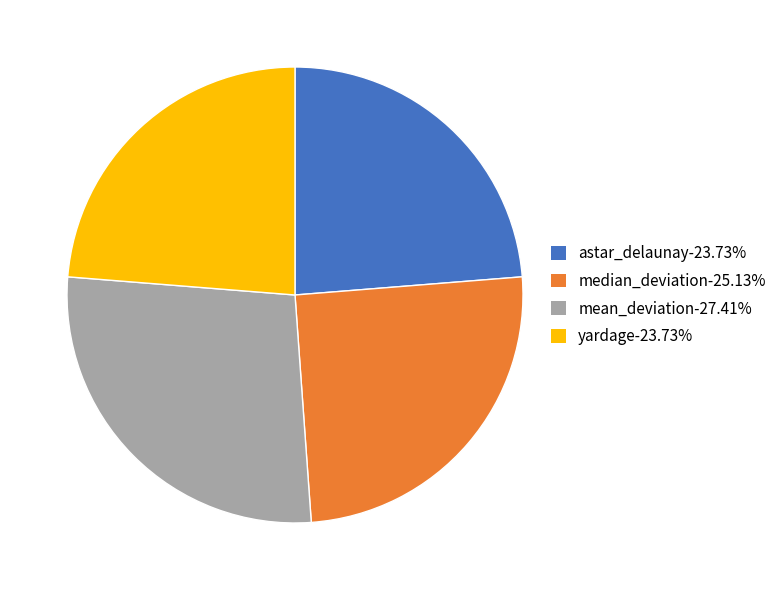

Is there a majority slice in this chart?

No